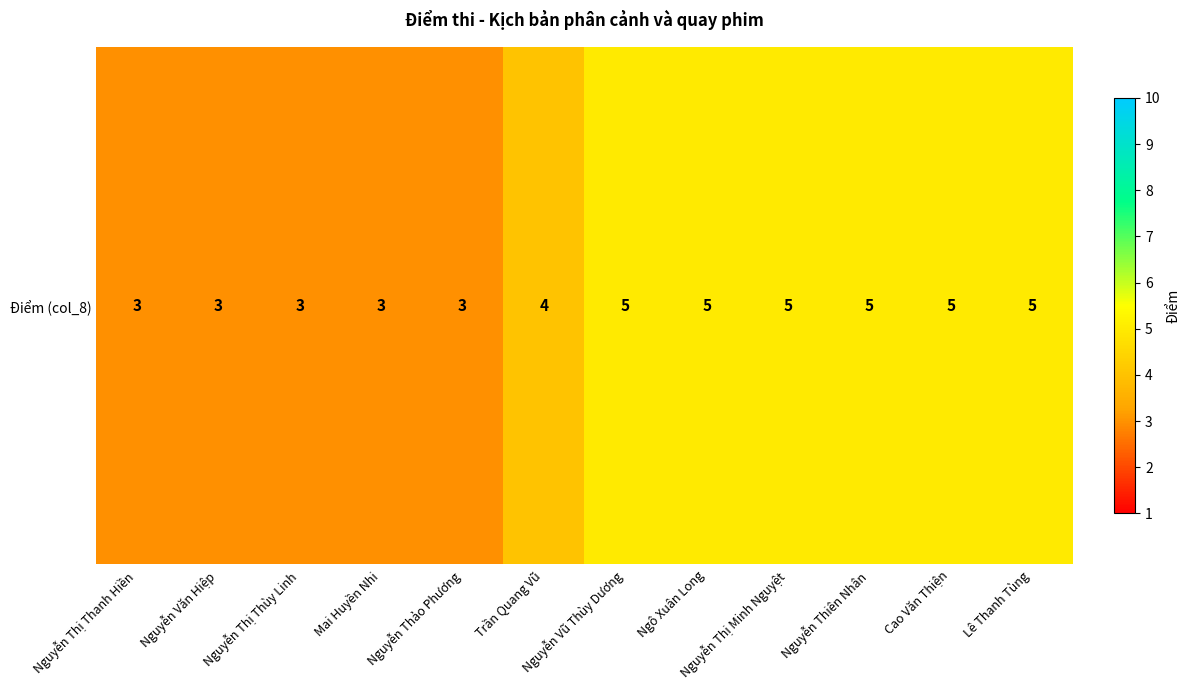

Between Nguyễn Văn Hiệp and Nguyễn Thị Minh Nguyệt, which is larger?

Nguyễn Thị Minh Nguyệt